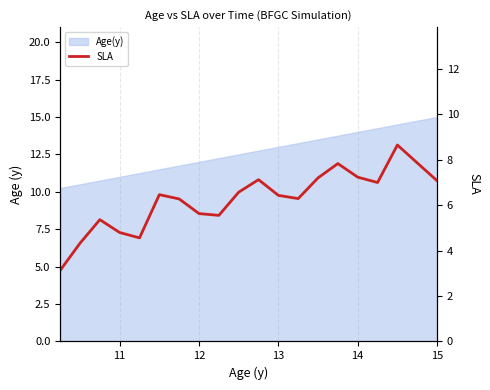

Does the chart have visible grid lines?

Yes